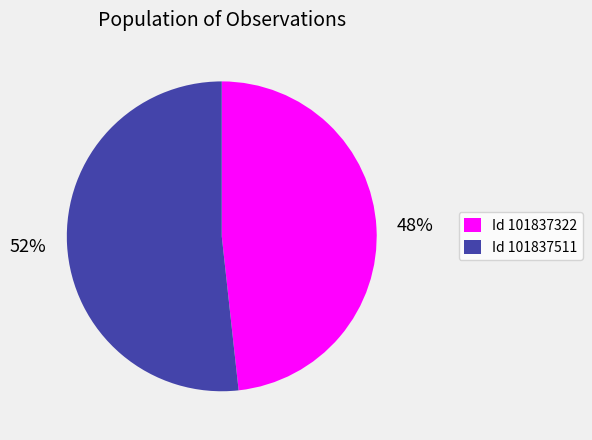

What is the majority slice?

Id 101837511